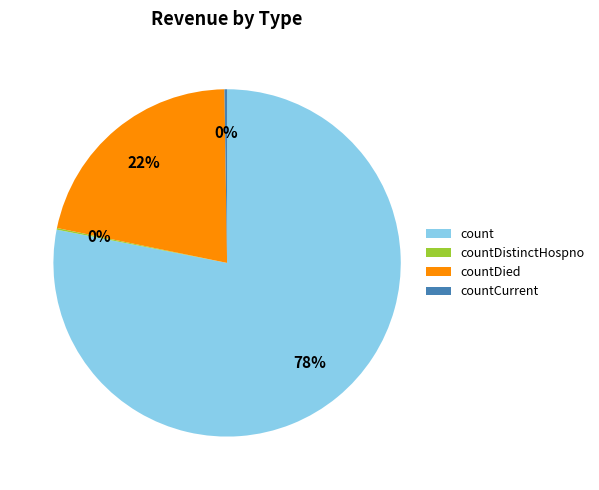

To the nearest percent, what is the difference between the largest and smallest slice percentages?

78%